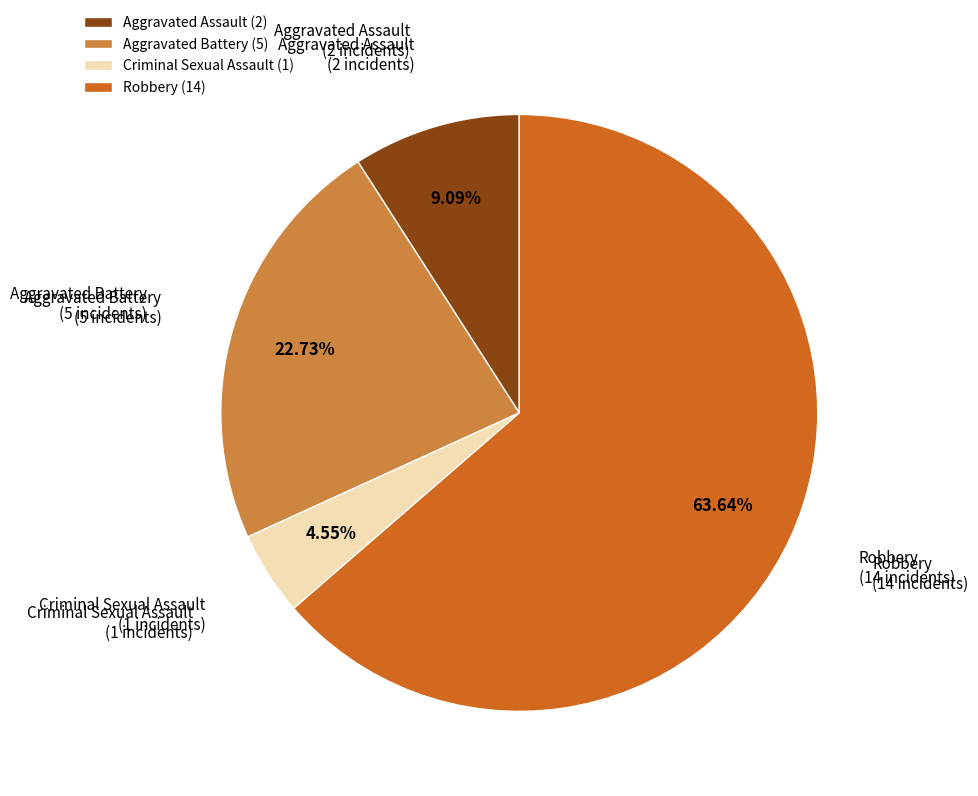

Which has a higher value, Aggravated Battery or Robbery?

Robbery